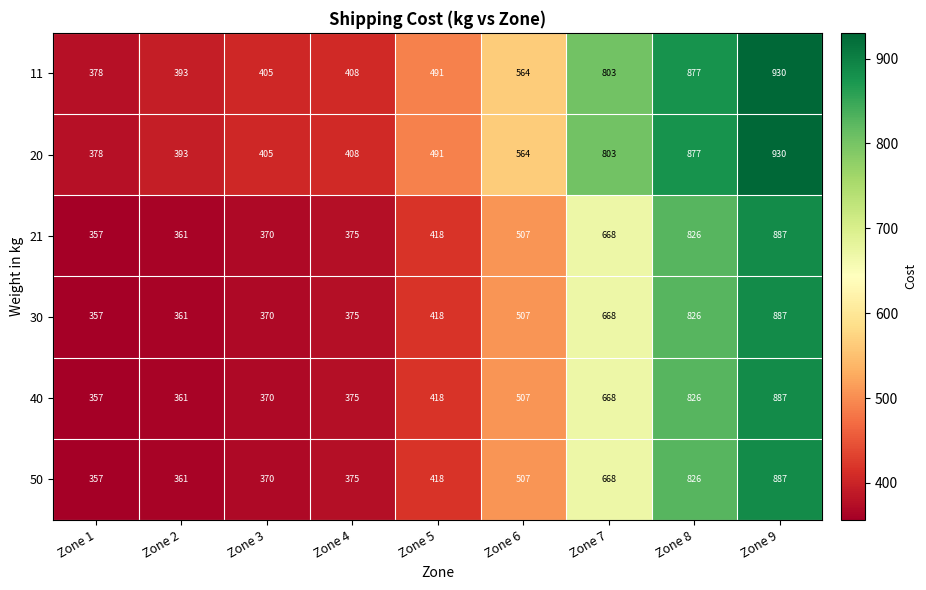

At how many categories does at least one series exceed 744?

3